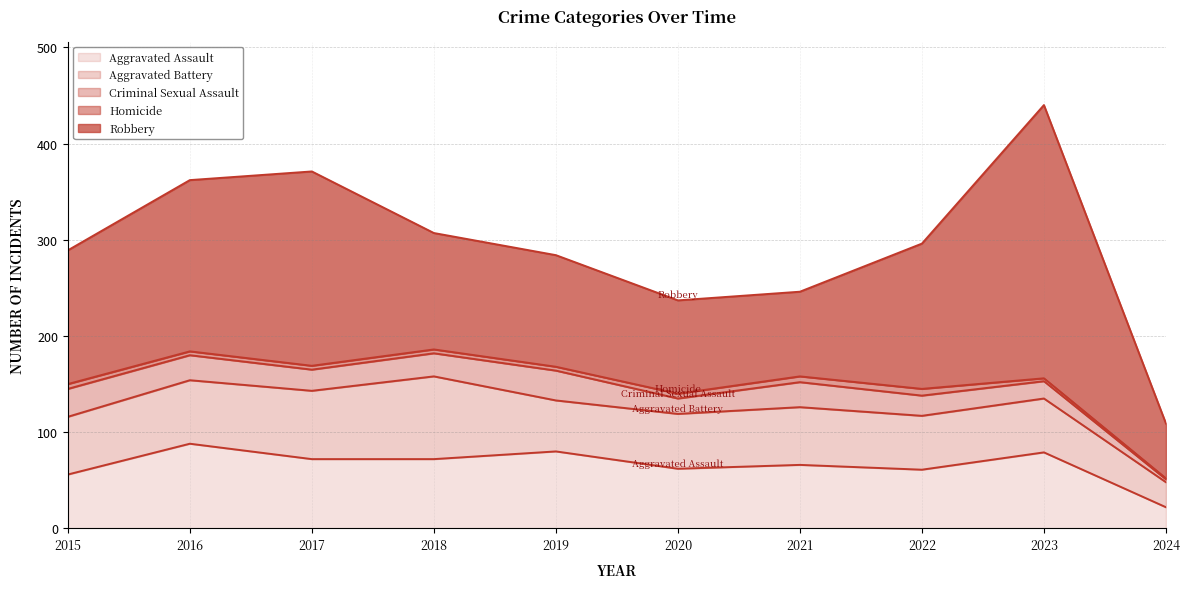

Where is the first local minimum for Aggravated Battery?

2019